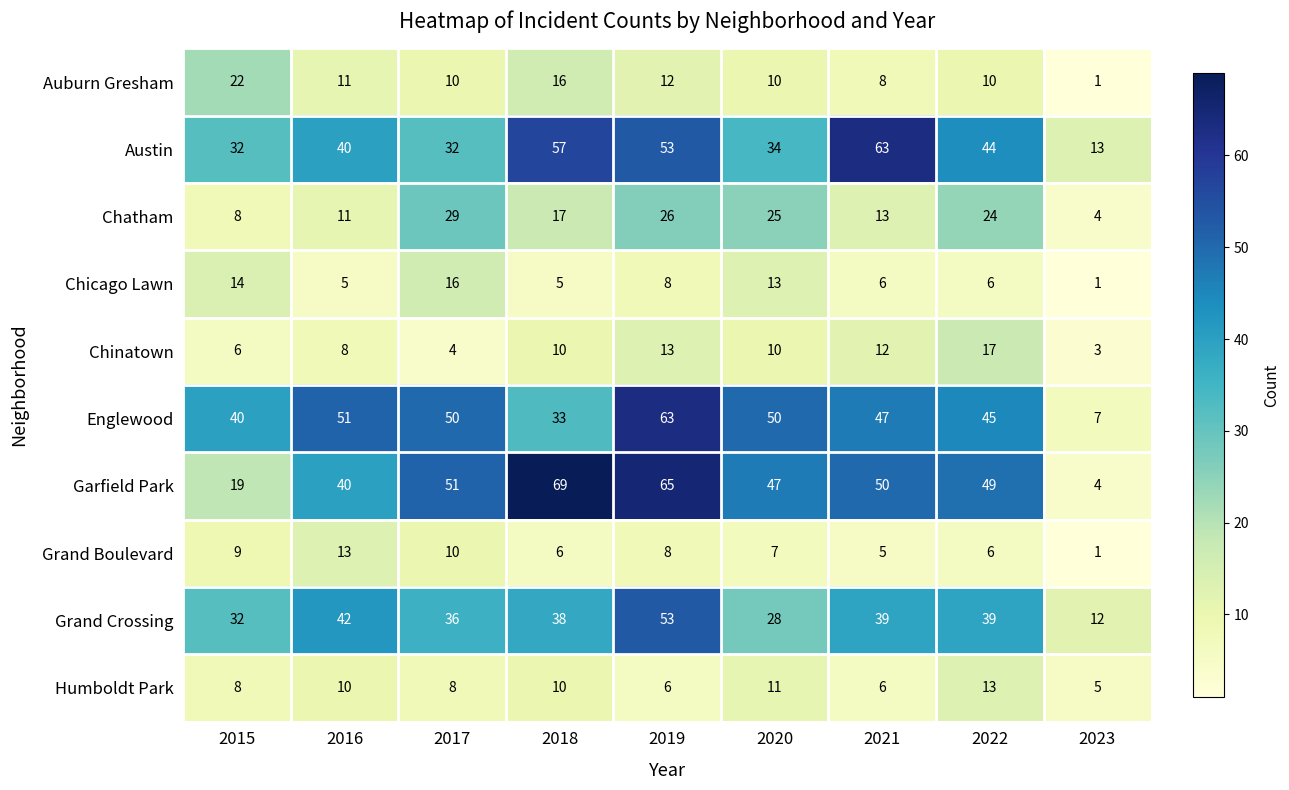

The Chatham series shows 17 at 2018. True or false?

True